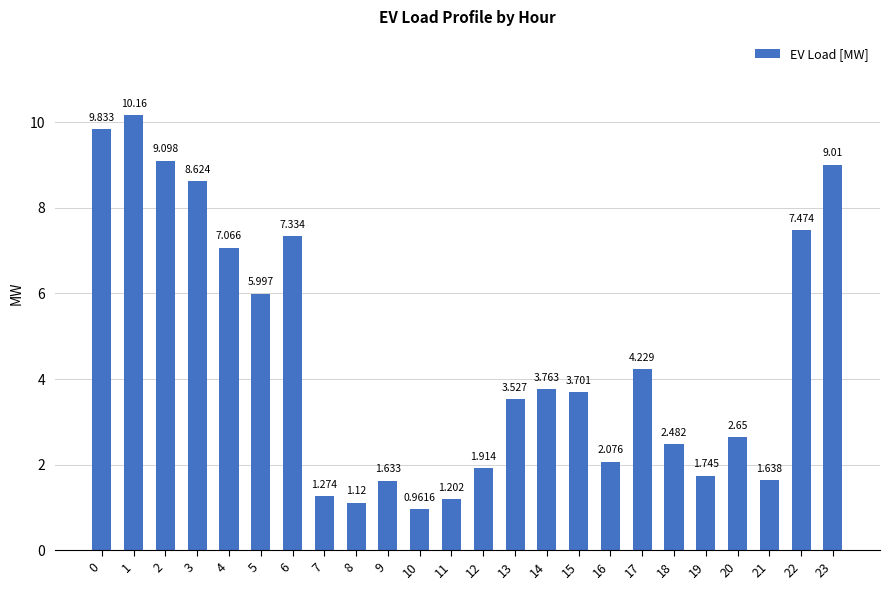

List the labels in order of value, largest first.

1, 0, 2, 23, 3, 22, 6, 4, 5, 17, 14, 15, 13, 20, 18, 16, 12, 19, 21, 9, 7, 11, 8, 10